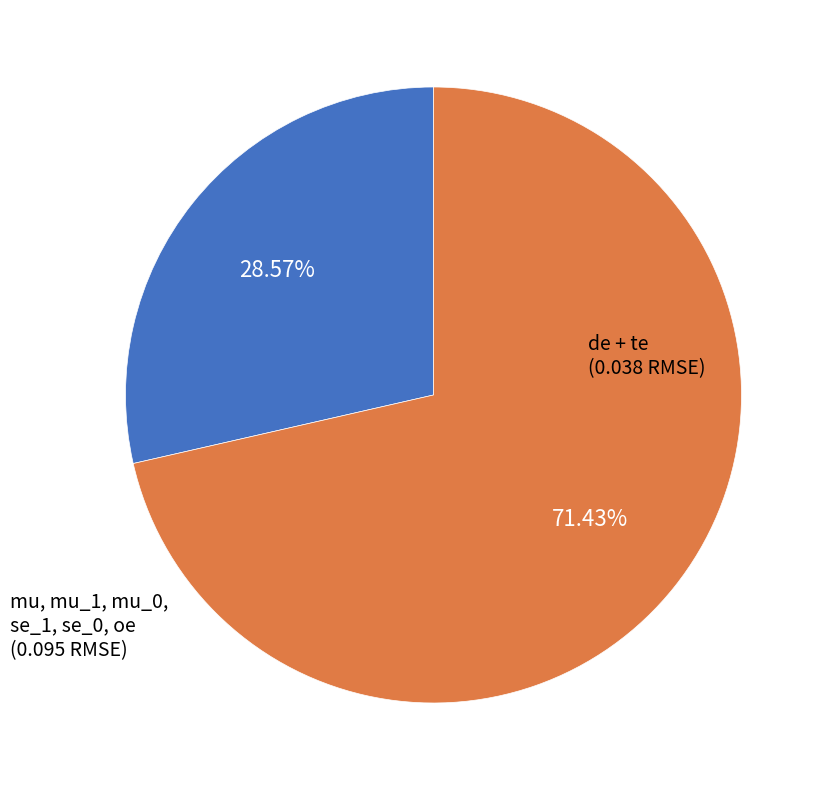

Is there a majority slice in this chart?

Yes